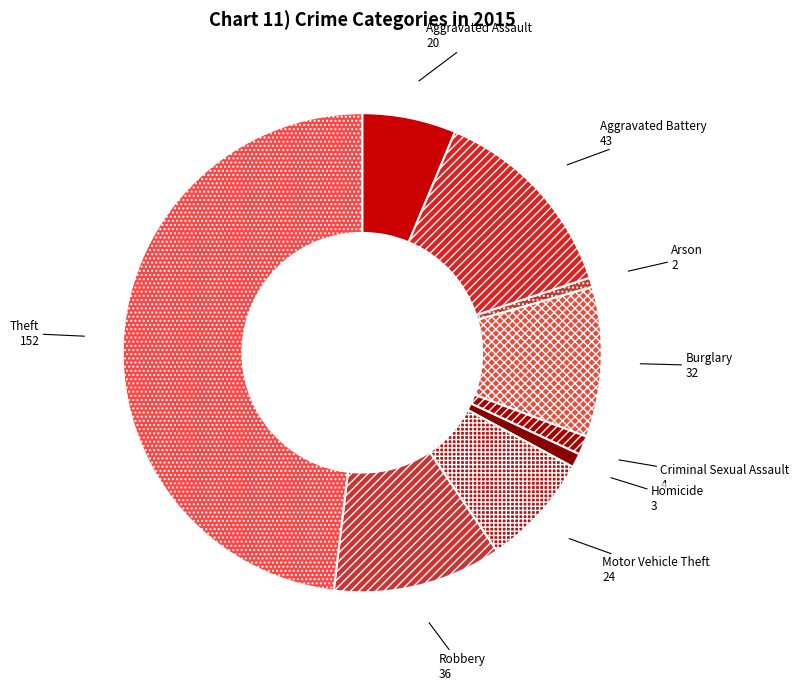

Approximately how many times larger is the value at Theft compared to Motor Vehicle Theft?

6.3